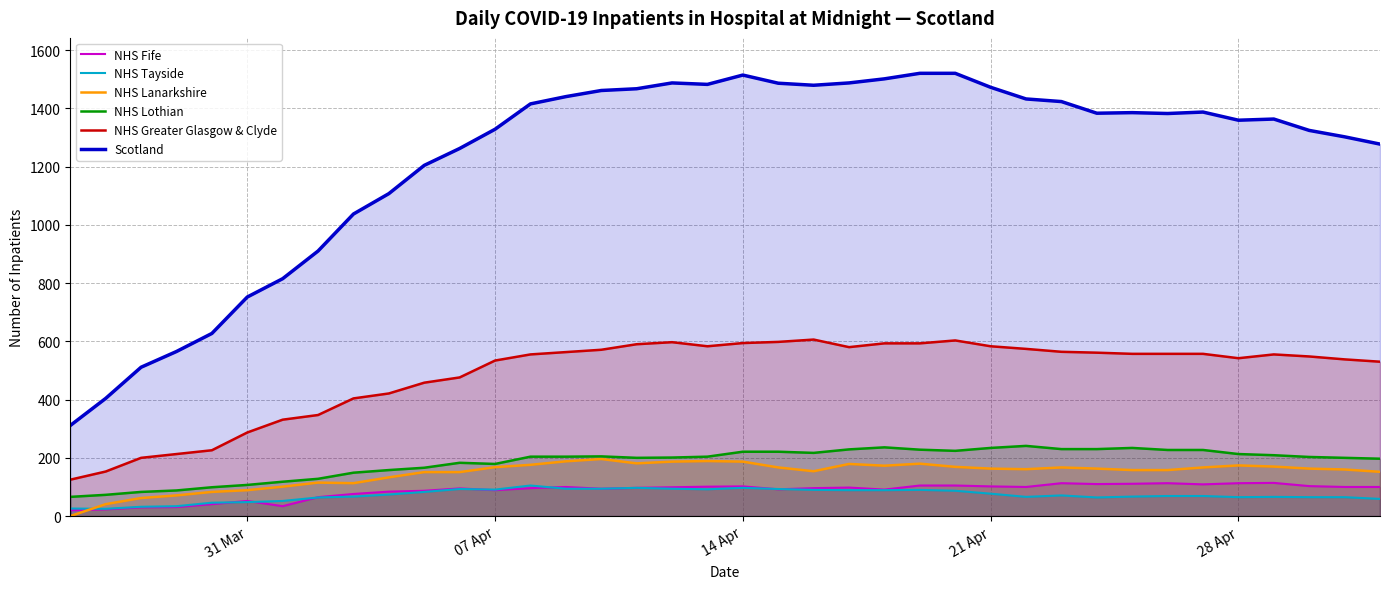

True or false: NHS Greater Glasgow & Clyde and NHS Lanarkshire intersect in this chart.

False